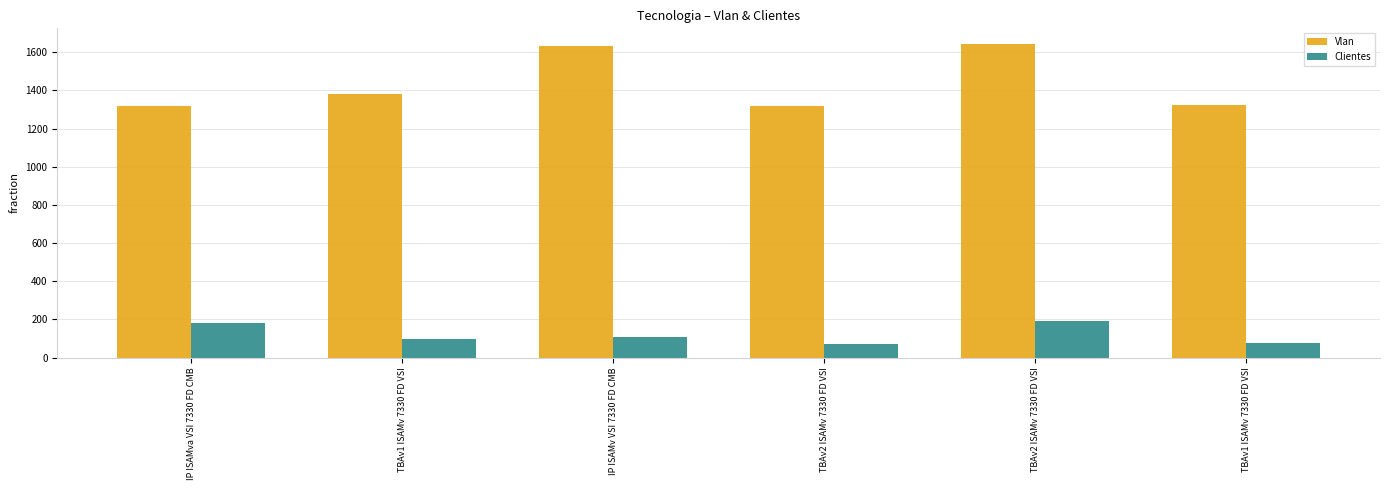

What are all the series names shown in the legend?

Vlan, Clientes